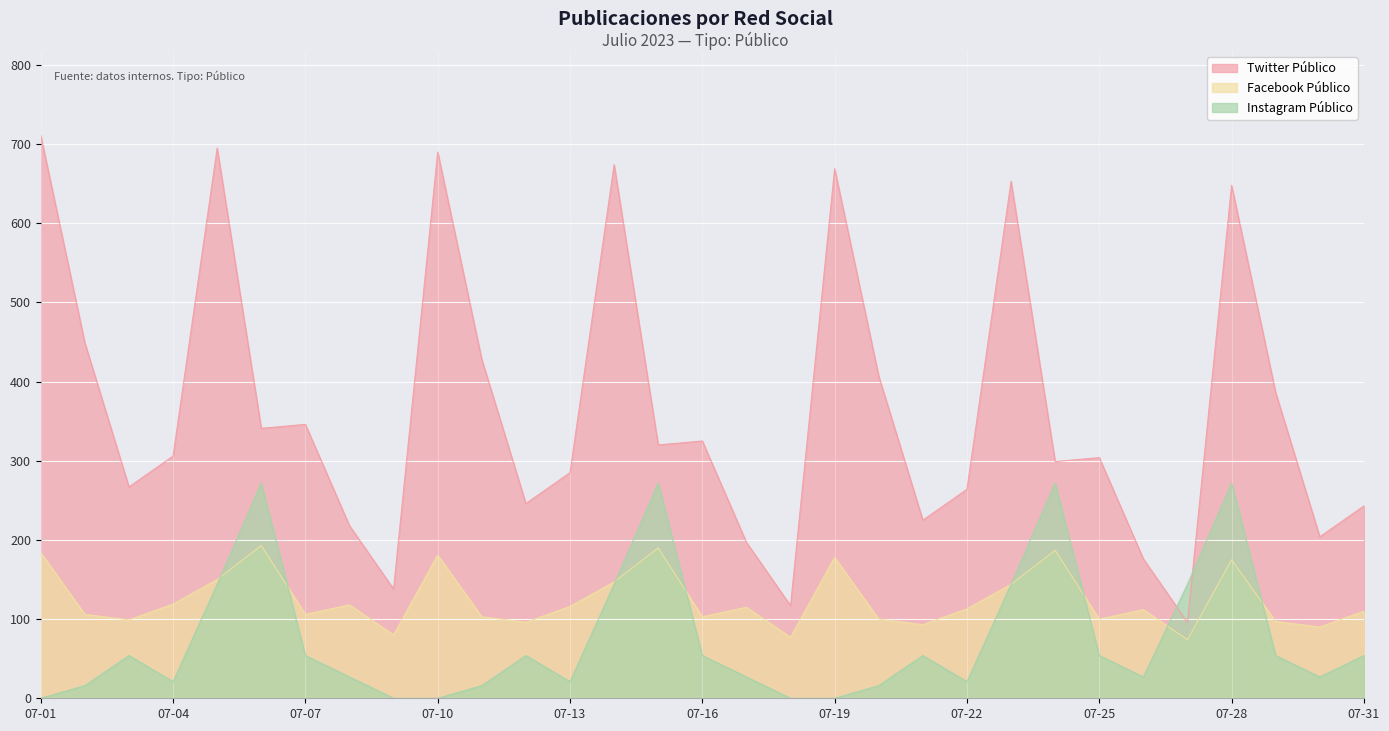

True or false: Twitter Público and Facebook Público cross at least once.

False